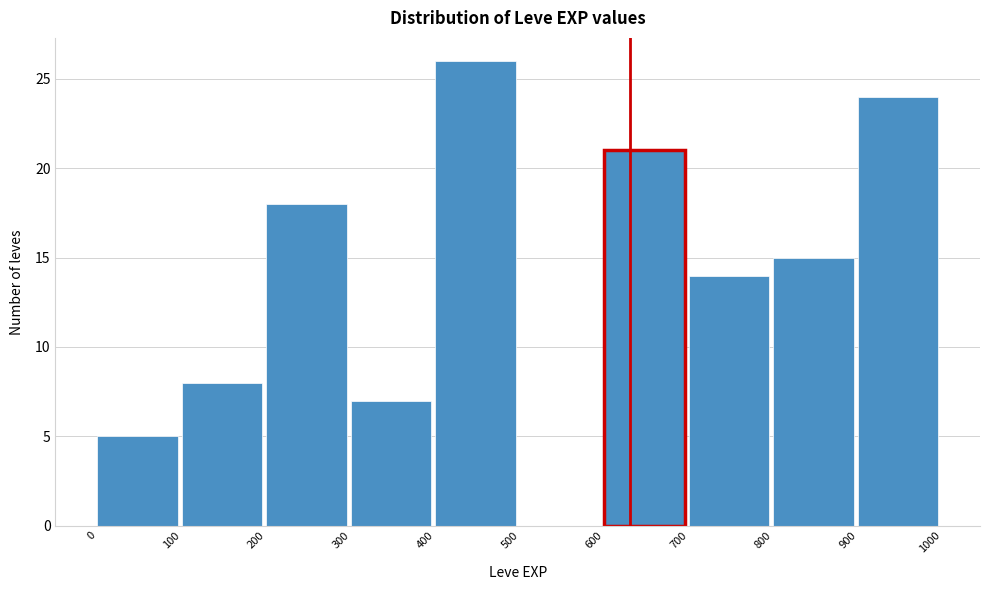

Over which range of the x-axis is the bar tallest?

400 to 500